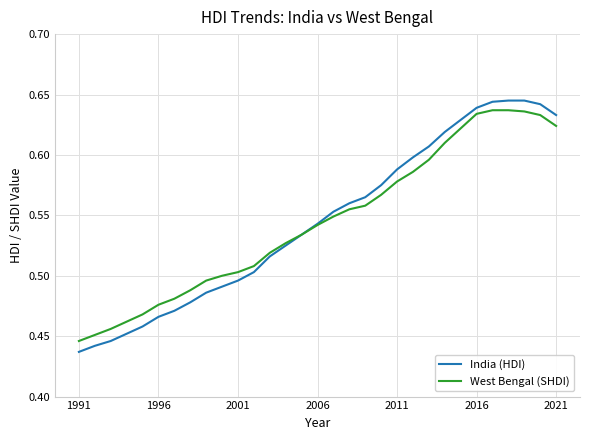

Is it true that West Bengal (SHDI) equals 0.7 at 1996?

False